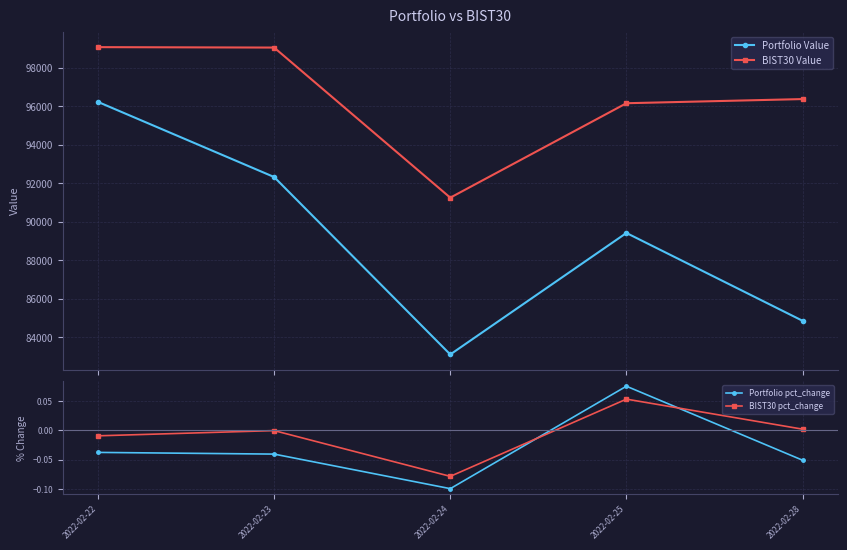

True or false: Portfolio pct_change has a value of -0.0 at 2022-02-22.

True